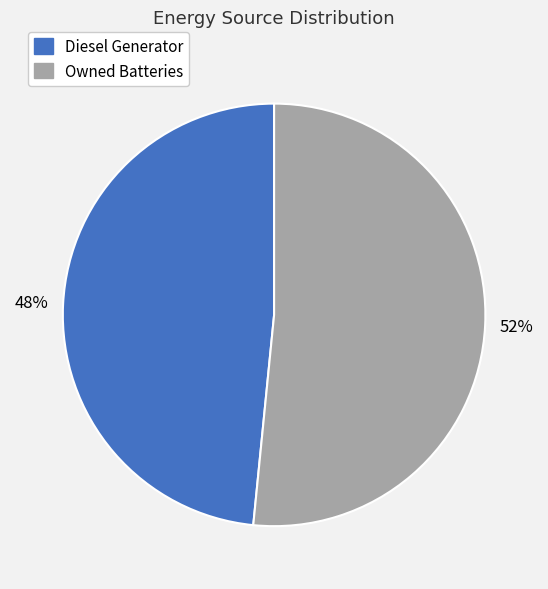

To the nearest percent, what is the average slice percentage?

50%